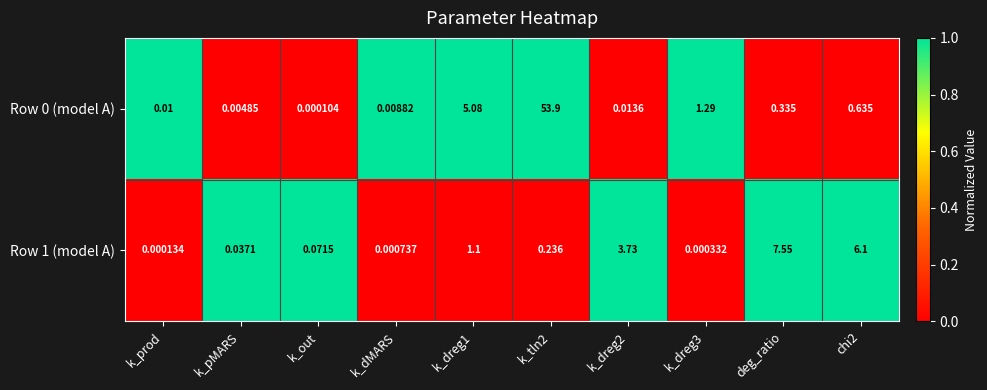

Which category has the lowest value in the Row 0 (model A) series?

k_out